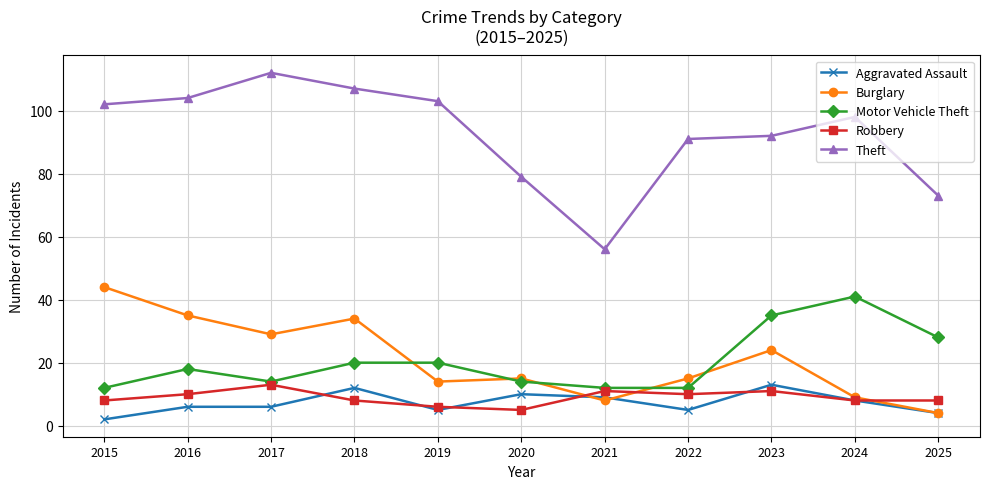

What is the difference between the Theft values at 2019 and 2021?

47